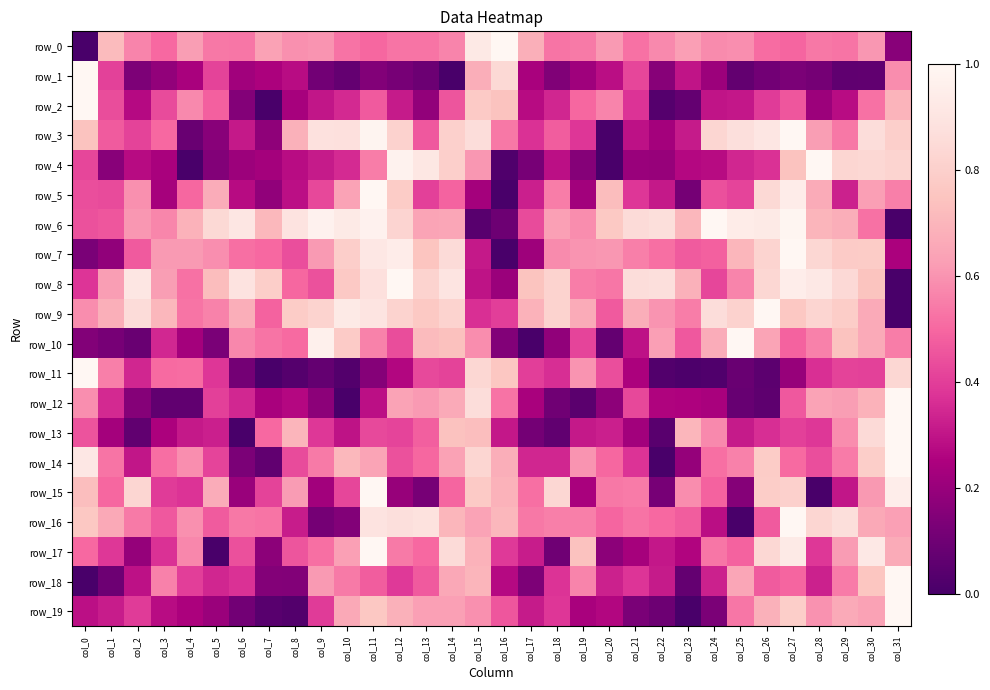

Reading left to right, extract all data points from this chart.

row_0: 0.0	0.7	0.6	0.5	0.6	0.5	0.5	0.6	0.6	0.6	0.5	0.5	0.5	0.5	0.6	0.9	1.0	0.7	0.5	0.5	0.6	0.5	0.6	0.6	0.6	0.6	0.5	0.5	0.5	0.5	0.6	0.2
row_1: 1.0	0.4	0.1	0.2	0.2	0.4	0.2	0.2	0.3	0.1	0.1	0.1	0.1	0.1	0.0	0.7	0.8	0.2	0.1	0.2	0.3	0.4	0.2	0.3	0.2	0.1	0.1	0.1	0.1	0.1	0.1	0.6
row_2: 1.0	0.4	0.3	0.4	0.6	0.5	0.2	0.0	0.2	0.3	0.4	0.5	0.3	0.2	0.5	0.8	0.7	0.3	0.3	0.5	0.6	0.4	0.0	0.1	0.3	0.3	0.4	0.5	0.2	0.3	0.5	0.7
row_3: 0.7	0.5	0.4	0.5	0.1	0.2	0.3	0.2	0.7	0.9	0.9	1.0	0.8	0.5	0.8	0.9	0.5	0.4	0.5	0.4	0.0	0.3	0.2	0.3	0.8	0.9	0.9	1.0	0.6	0.5	0.9	0.8
row_4: 0.4	0.2	0.3	0.2	0.0	0.1	0.2	0.2	0.3	0.3	0.4	0.5	1.0	0.9	0.8	0.6	0.0	0.1	0.3	0.2	0.0	0.2	0.2	0.3	0.3	0.3	0.4	0.7	1.0	0.8	0.8	0.8
row_5: 0.4	0.4	0.6	0.2	0.5	0.7	0.3	0.2	0.3	0.4	0.6	1.0	0.8	0.4	0.5	0.2	0.0	0.3	0.5	0.2	0.7	0.4	0.3	0.1	0.4	0.4	0.8	0.9	0.7	0.3	0.6	0.6
row_6: 0.4	0.5	0.6	0.6	0.7	0.8	0.9	0.7	0.9	1.0	0.9	1.0	0.8	0.6	0.7	0.0	0.1	0.4	0.6	0.6	0.8	0.9	0.9	0.7	1.0	0.9	0.9	1.0	0.7	0.7	0.5	0.0
row_7: 0.1	0.2	0.5	0.6	0.6	0.6	0.5	0.5	0.4	0.6	0.8	0.9	0.9	0.8	0.9	0.3	0.0	0.2	0.6	0.6	0.6	0.6	0.5	0.5	0.5	0.7	0.8	1.0	0.8	0.8	0.8	0.2
row_8: 0.4	0.6	0.9	0.6	0.5	0.7	0.9	0.8	0.5	0.4	0.8	0.9	1.0	0.8	0.9	0.3	0.2	0.7	0.8	0.5	0.5	0.9	0.9	0.7	0.4	0.6	0.8	0.9	0.9	0.8	0.7	0.0
row_9: 0.6	0.7	0.9	0.7	0.5	0.6	0.7	0.5	0.8	0.8	0.9	0.9	0.8	0.8	0.8	0.4	0.4	0.7	0.8	0.7	0.5	0.7	0.6	0.5	0.9	0.8	1.0	0.8	0.8	0.8	0.7	0.0
row_10: 0.1	0.1	0.1	0.3	0.2	0.1	0.6	0.5	0.5	1.0	0.8	0.6	0.4	0.7	0.7	0.6	0.1	0.0	0.2	0.4	0.1	0.3	0.6	0.5	0.7	1.0	0.6	0.5	0.6	0.7	0.7	0.6
row_11: 1.0	0.6	0.3	0.5	0.5	0.4	0.1	0.0	0.0	0.1	0.0	0.2	0.3	0.4	0.4	0.8	0.8	0.4	0.4	0.6	0.4	0.2	0.0	0.0	0.0	0.1	0.1	0.2	0.4	0.4	0.4	0.8
row_12: 0.6	0.4	0.2	0.1	0.1	0.4	0.3	0.2	0.3	0.2	0.0	0.3	0.6	0.6	0.7	0.9	0.5	0.2	0.1	0.0	0.2	0.4	0.3	0.3	0.2	0.1	0.1	0.5	0.6	0.6	0.7	1.0
row_13: 0.5	0.2	0.1	0.2	0.3	0.3	0.0	0.5	0.7	0.4	0.3	0.4	0.4	0.5	0.7	0.7	0.3	0.1	0.1	0.3	0.3	0.2	0.0	0.7	0.6	0.3	0.4	0.4	0.4	0.6	0.8	1.0
row_14: 0.9	0.5	0.3	0.5	0.6	0.4	0.1	0.1	0.4	0.5	0.7	0.6	0.4	0.5	0.6	0.8	0.7	0.3	0.3	0.6	0.5	0.4	0.0	0.2	0.5	0.6	0.8	0.5	0.4	0.5	0.8	1.0
row_15: 0.7	0.5	0.8	0.4	0.4	0.7	0.2	0.4	0.6	0.2	0.4	1.0	0.2	0.1	0.5	0.8	0.7	0.5	0.8	0.2	0.5	0.5	0.1	0.6	0.5	0.2	0.8	0.8	0.0	0.3	0.6	0.9
row_16: 0.8	0.7	0.5	0.5	0.6	0.5	0.5	0.5	0.3	0.1	0.1	0.9	0.9	0.9	0.7	0.6	0.7	0.5	0.6	0.6	0.5	0.5	0.5	0.5	0.3	0.0	0.5	1.0	0.8	0.9	0.7	0.6
row_17: 0.5	0.4	0.2	0.4	0.6	0.0	0.4	0.2	0.5	0.5	0.6	1.0	0.5	0.5	0.9	0.7	0.4	0.3	0.1	0.7	0.2	0.2	0.3	0.3	0.5	0.5	0.8	0.9	0.4	0.6	0.9	0.7
row_18: 0.0	0.1	0.3	0.6	0.4	0.3	0.4	0.2	0.1	0.6	0.5	0.5	0.4	0.5	0.7	0.7	0.3	0.1	0.4	0.6	0.3	0.4	0.3	0.1	0.3	0.7	0.5	0.5	0.3	0.5	0.8	1.0
row_19: 0.3	0.3	0.4	0.3	0.2	0.2	0.1	0.0	0.0	0.4	0.7	0.8	0.7	0.6	0.6	0.6	0.5	0.3	0.4	0.2	0.3	0.1	0.1	0.0	0.1	0.5	0.7	0.8	0.6	0.7	0.6	1.0